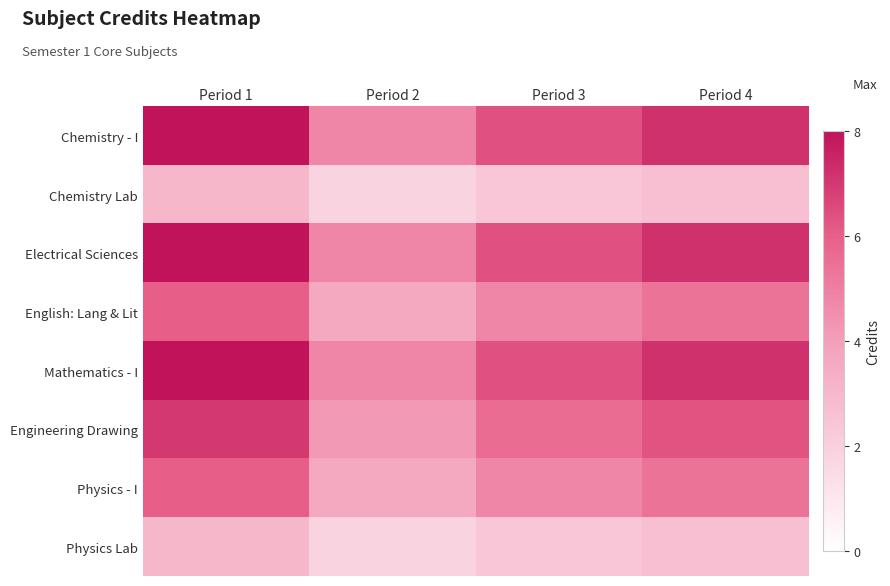

Reading right to left, transcribe all the data shown in this chart.

row_0: 7.2	6.4	4.8	8.0
row_1: 2.7	2.4	1.8	3.0
row_2: 7.2	6.4	4.8	8.0
row_3: 5.4	4.8	3.6	6.0
row_4: 7.2	6.4	4.8	8.0
row_5: 6.3	5.6	4.2	7.0
row_6: 5.4	4.8	3.6	6.0
row_7: 2.7	2.4	1.8	3.0